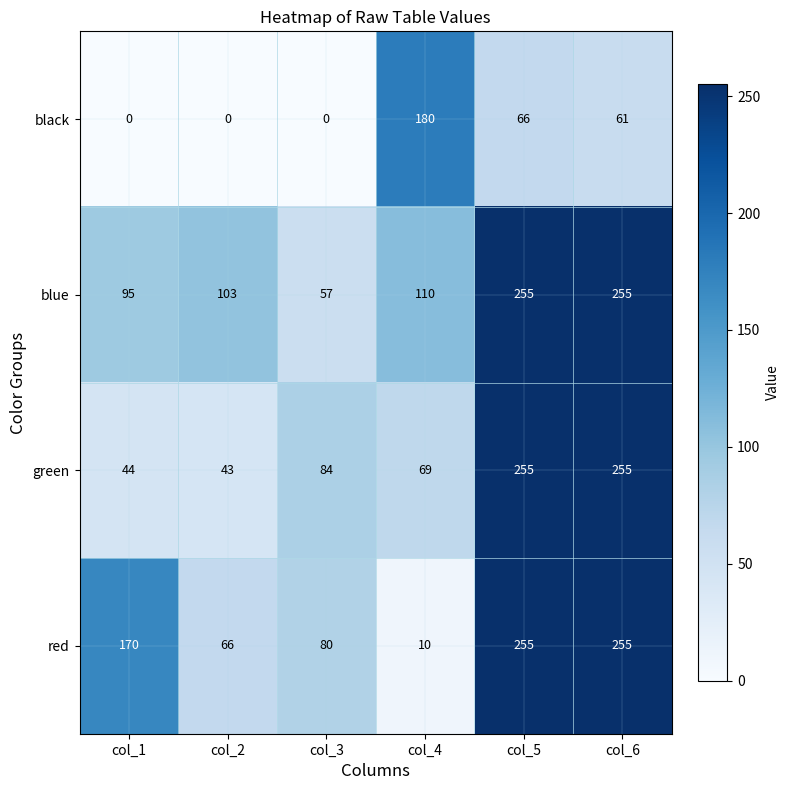

At which label is red closest to 132?

col_1